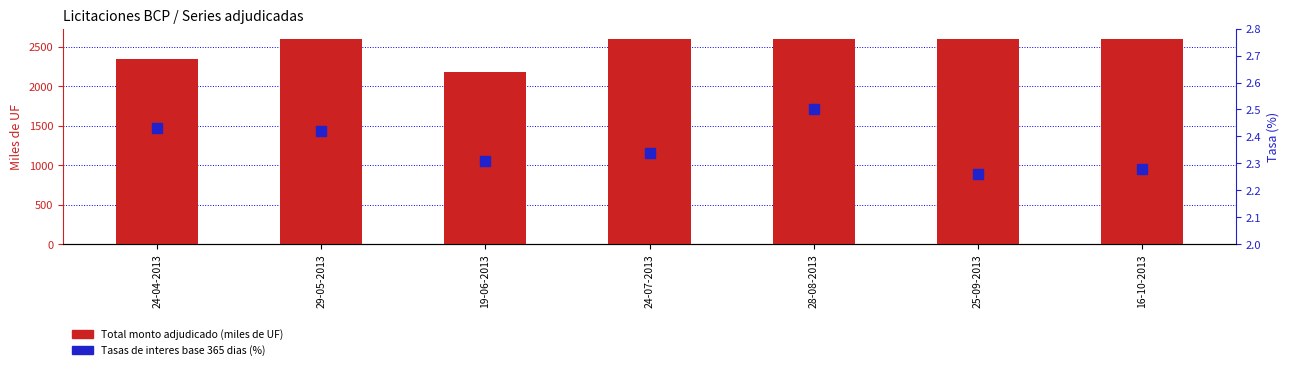

Is it true that Tasas de interes base 365 dias (%) equals 3.6 at 29-05-2013?

False